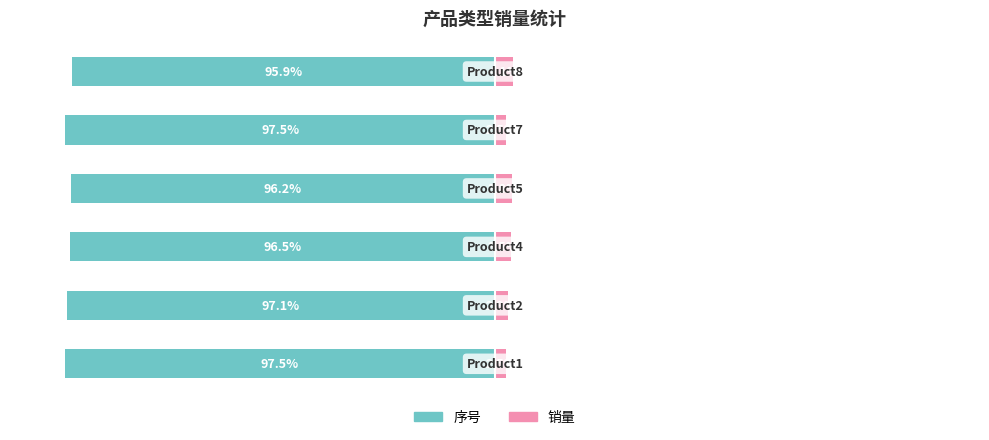

What is the value of the 序号 bar at the 4th from the left?

-96.2